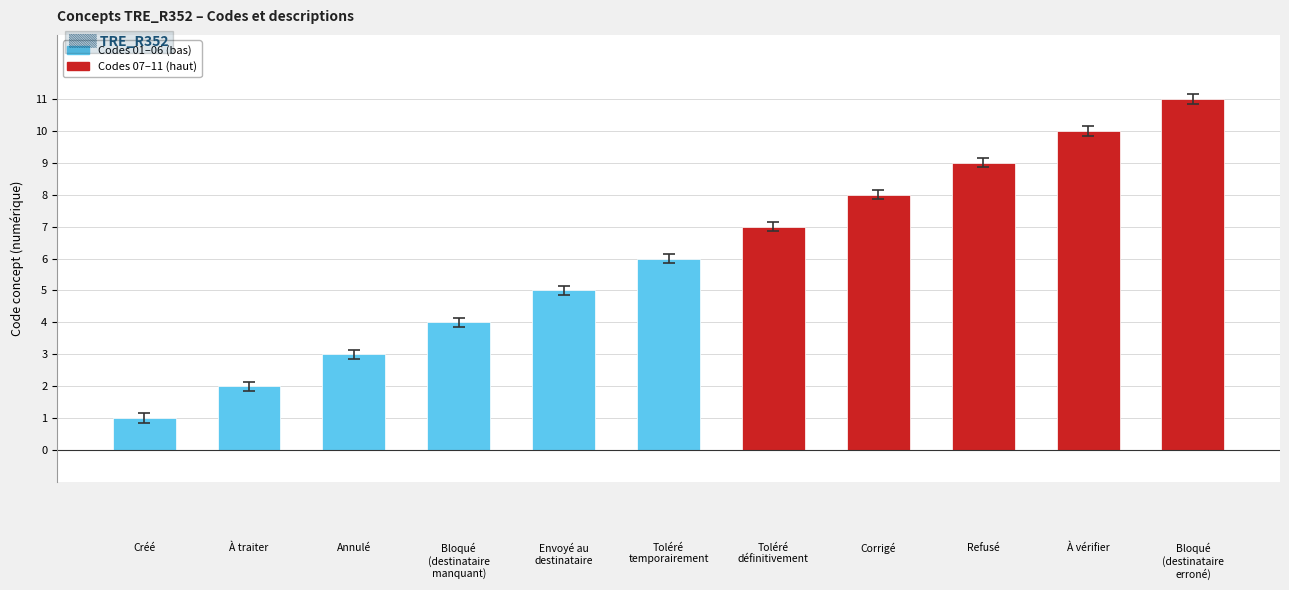

Rank the categories by value from lowest to highest.

Créé, À traiter, Annulé, Bloqué
(destinataire
manquant), Envoyé au
destinataire, Toléré
temporairement, Toléré
définitivement, Corrigé, Refusé, À vérifier, Bloqué
(destinataire
erroné)